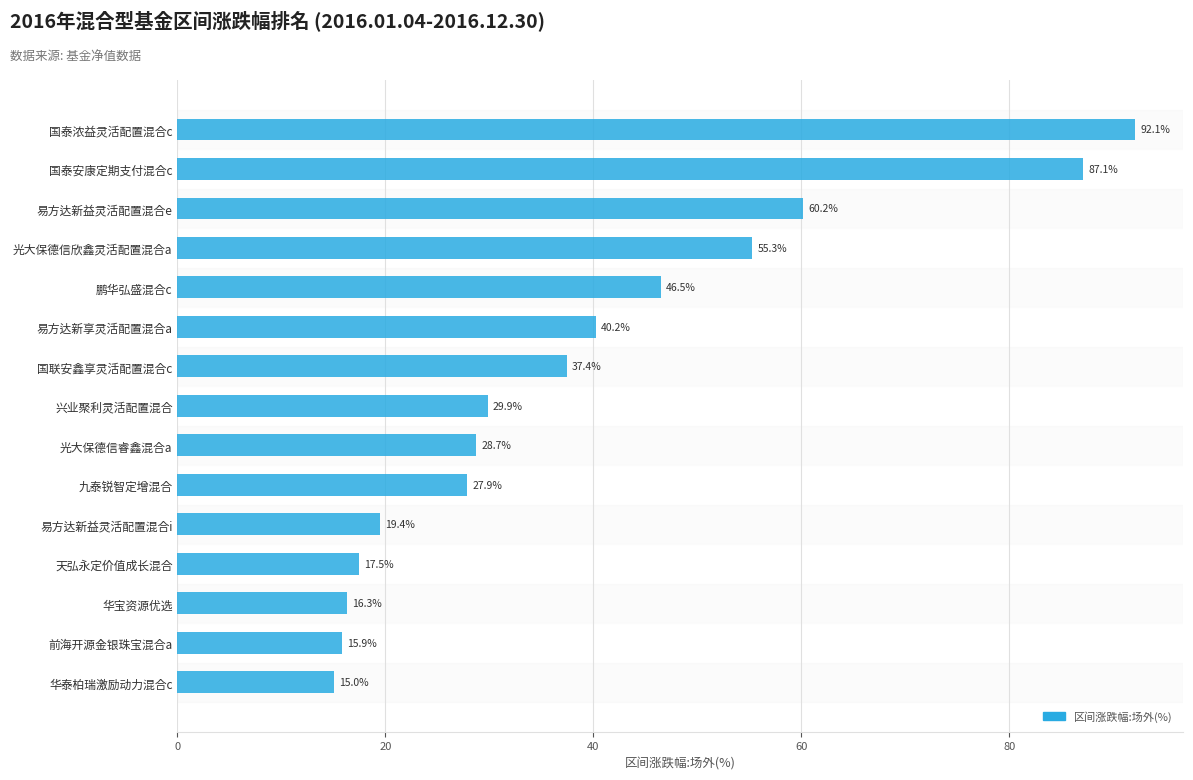

Reading top to bottom, what are all the values shown in this chart?

国泰浓益灵活配置混合c=92.1	国泰安康定期支付混合c=87.1	易方达新益灵活配置混合e=60.2	光大保德信欣鑫灵活配置混合a=55.3	鹏华弘盛混合c=46.5	易方达新享灵活配置混合a=40.2	国联安鑫享灵活配置混合c=37.4	兴业聚利灵活配置混合=29.9	光大保德信睿鑫混合a=28.7	九泰锐智定增混合=27.9	易方达新益灵活配置混合i=19.4	天弘永定价值成长混合=17.5	华宝资源优选=16.3	前海开源金银珠宝混合a=15.9	华泰柏瑞激励动力混合c=15.0